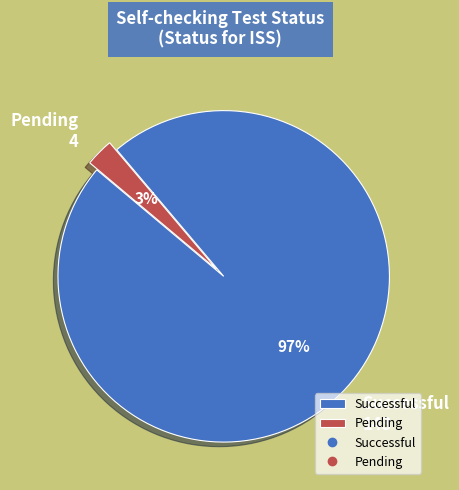

The Pending slice represents 8% of the pie. True or false?

False